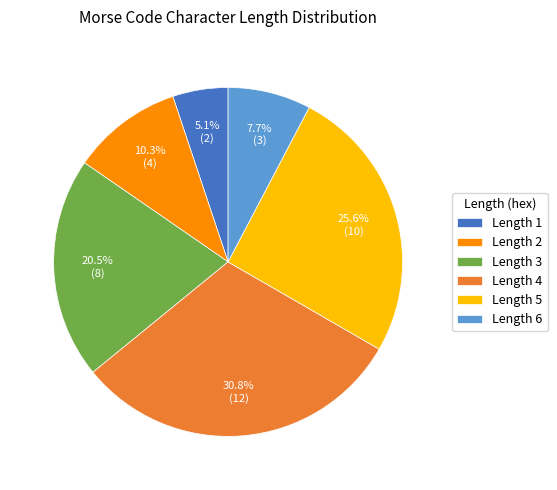

Is there any slice that represents more than half of the pie?

No